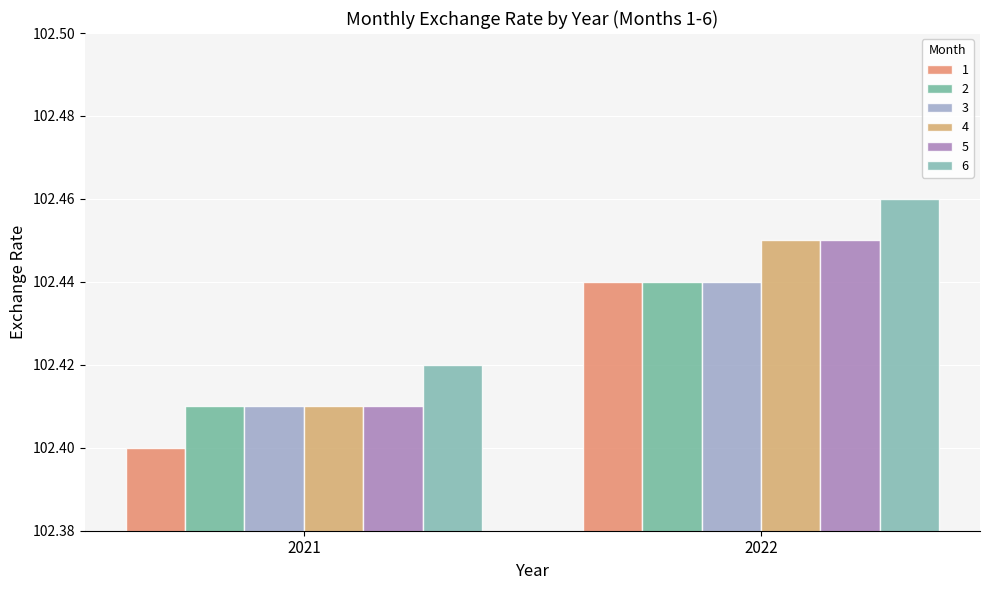

Rank the categories by 5 value from lowest to highest.

2021, 2022